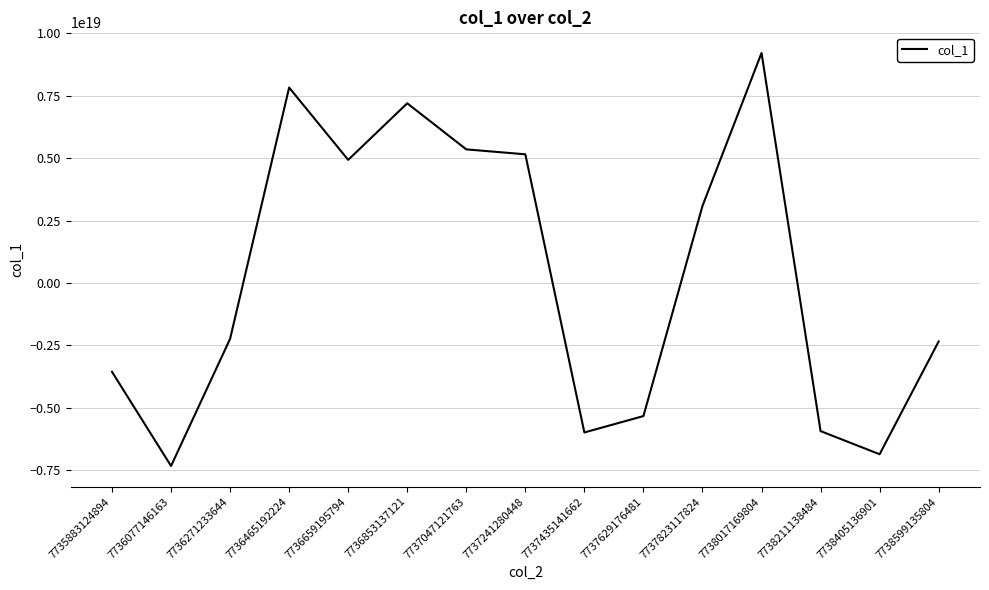

Which has a higher value, 7737435141662 or 7738405136901?

7737435141662